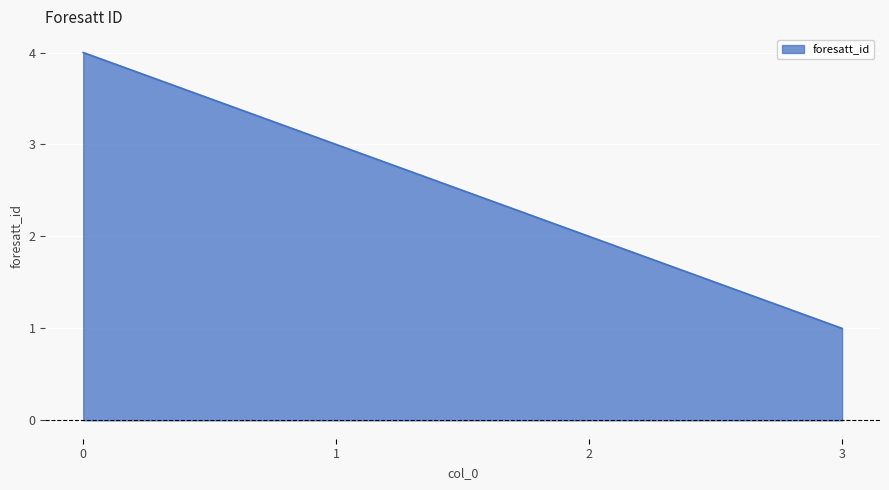

Approximately how many times larger is the value at 0 compared to 3?

4.0